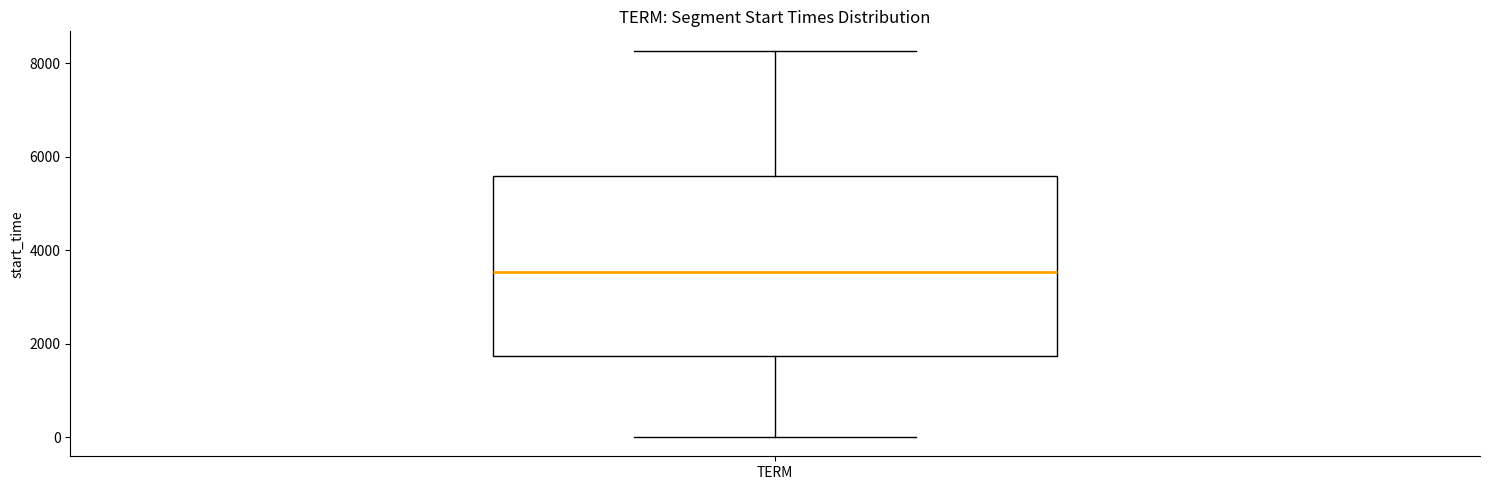

Read this box plot against the y-axis: the position of the median line, the range covered by the box, and the ends of both whiskers. The values are not printed on the chart, so give them approximately, as read against the axis.

median 3600, box 1800 to 5600, whiskers 0 to 8200